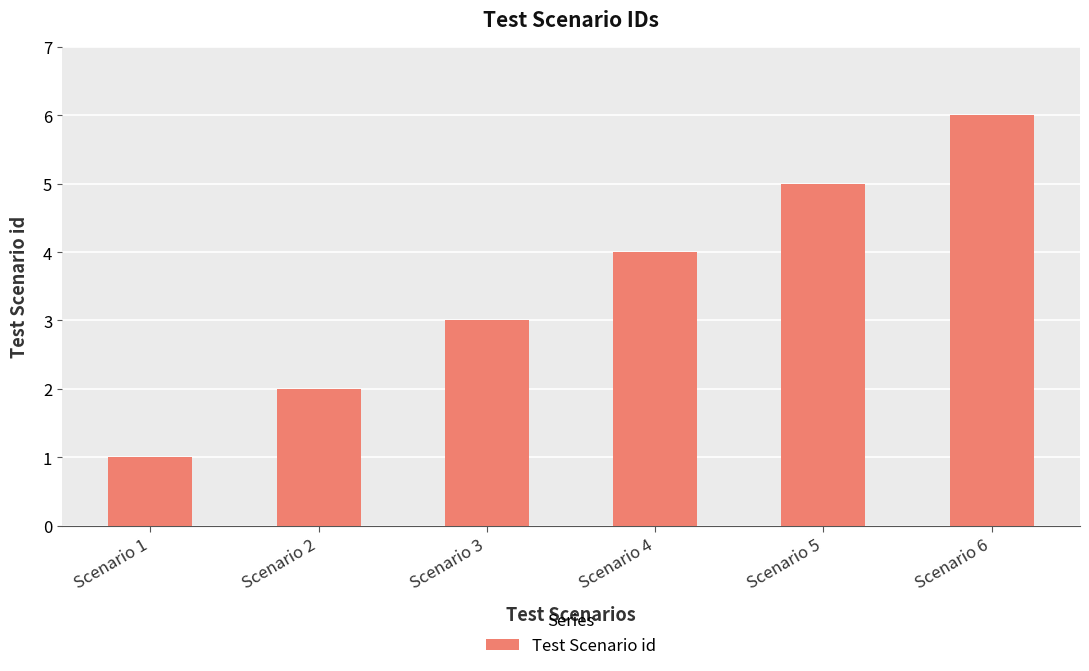

What is the sum of the values at Scenario 2 and Scenario 3?

5